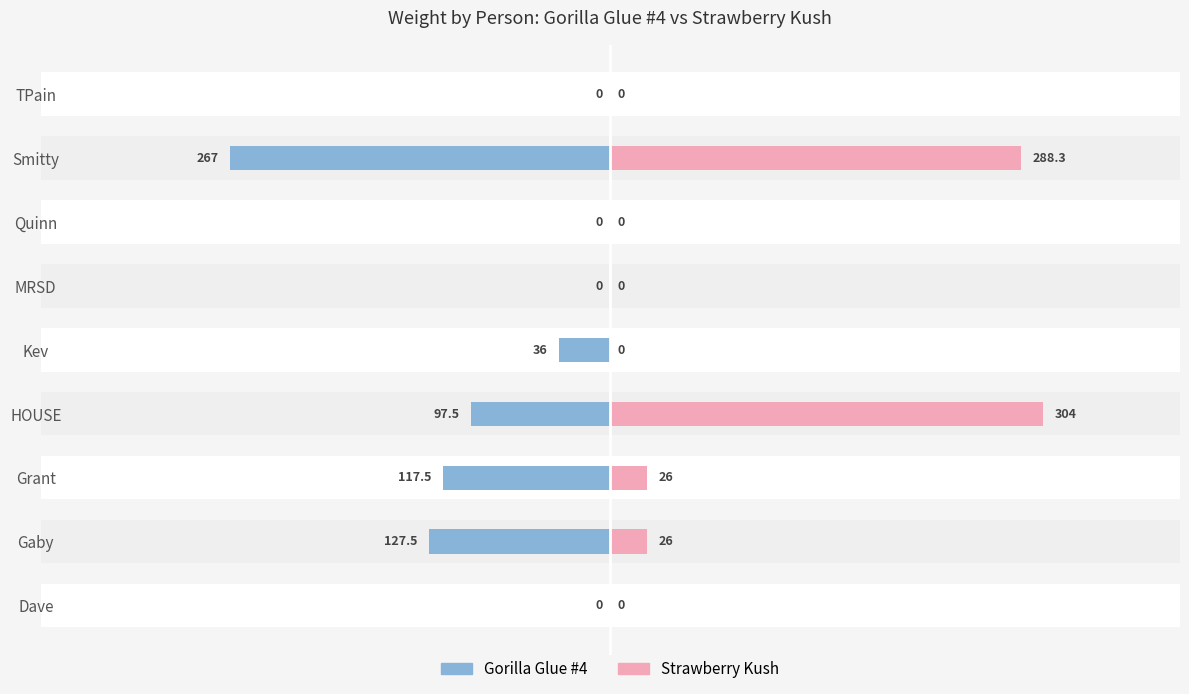

What is the difference between the Strawberry Kush values at Quinn and Gaby?

26.0